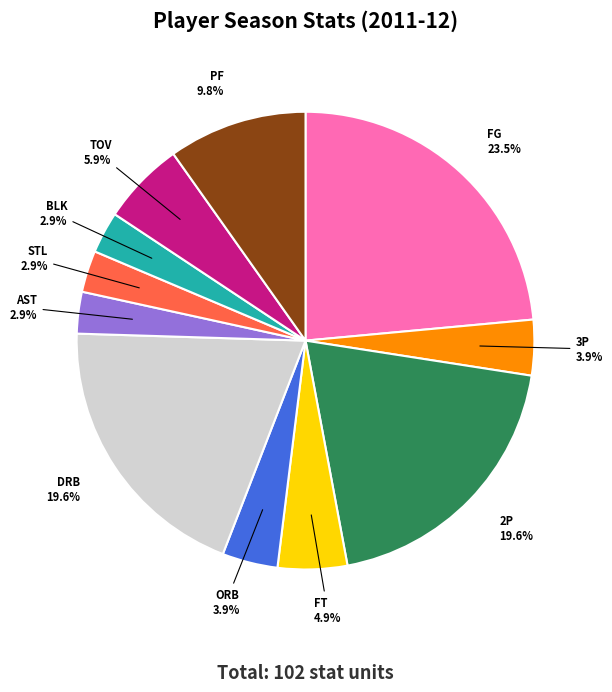

How many segments does this pie chart have?

11